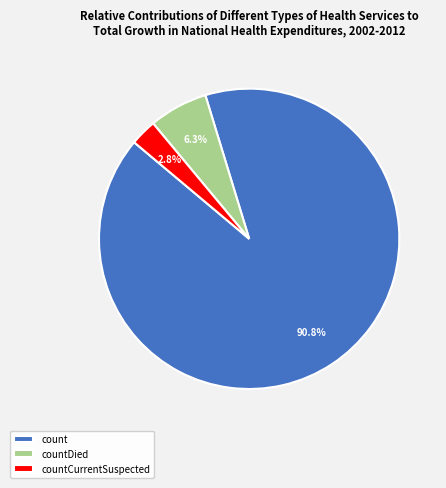

Which category has the smallest portion of the pie?

countCurrentSuspected